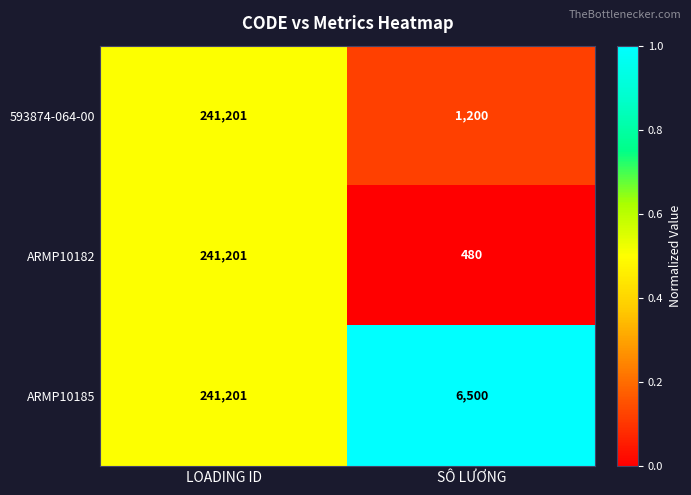

What is the sum of the ARMP10182 values at SÔ LƯƠNG and LOADING ID?

241681